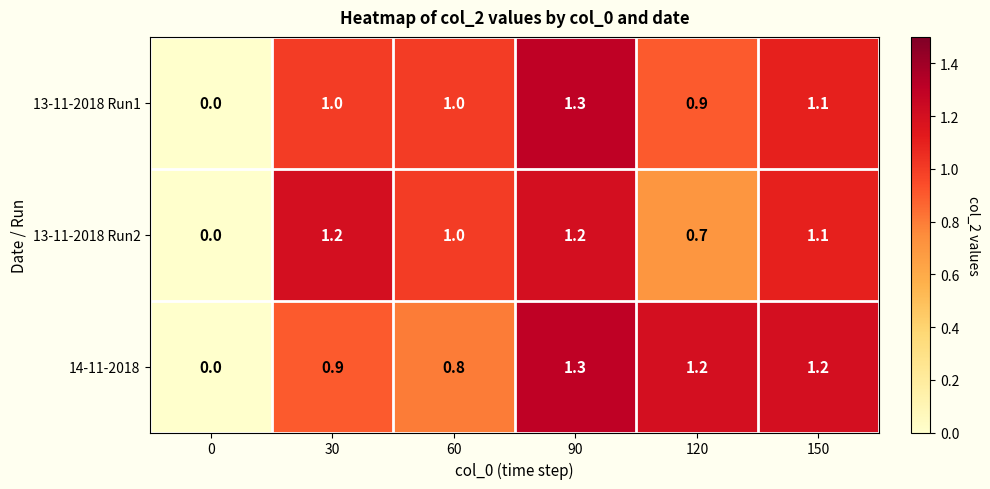

Where does the 13-11-2018 Run2 series first go above 1?

30